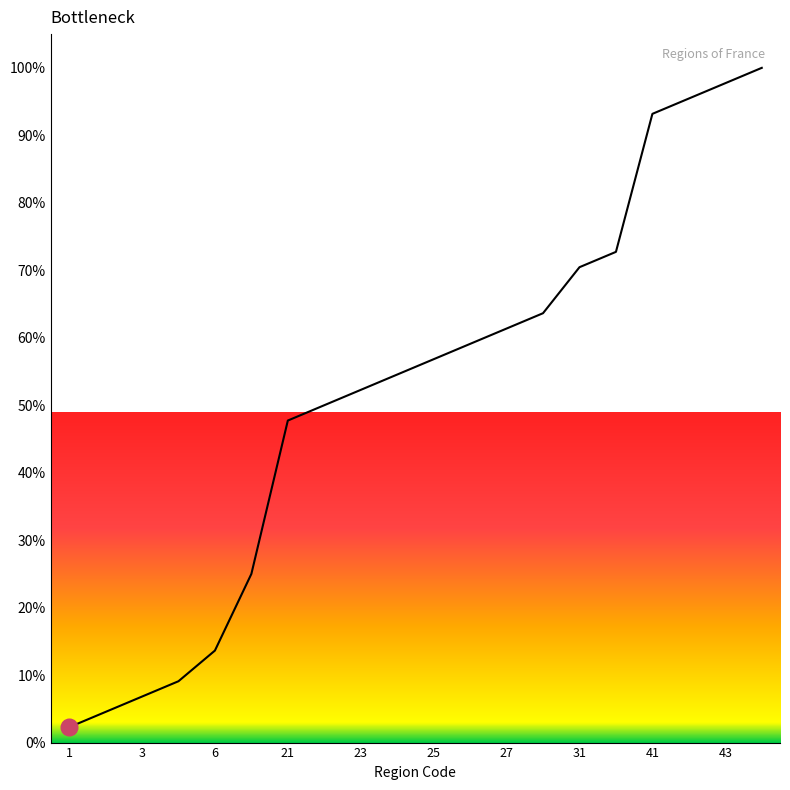

What is the greatest value displayed?

100.0